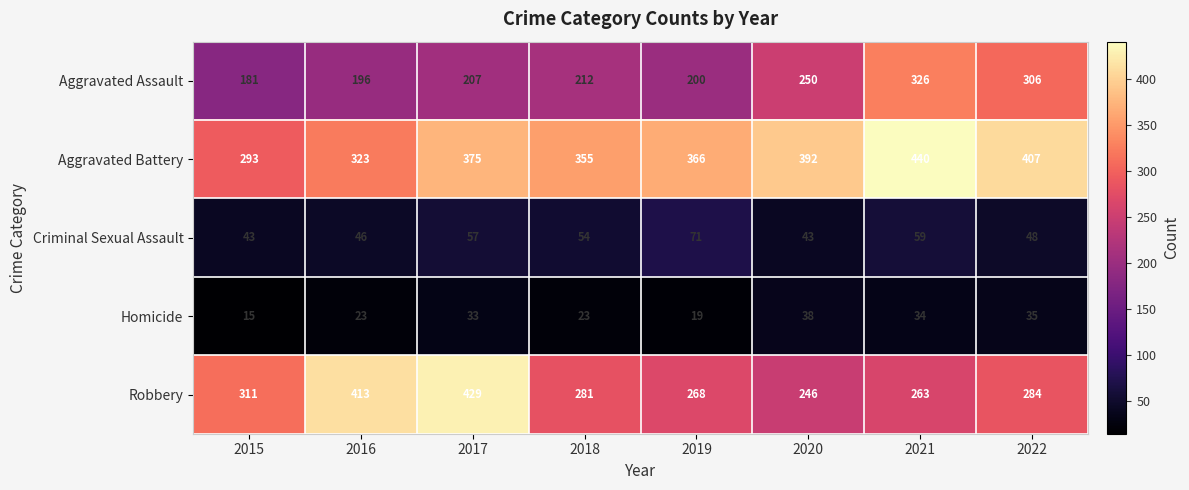

Which category has the lowest value in the Robbery series?

2020